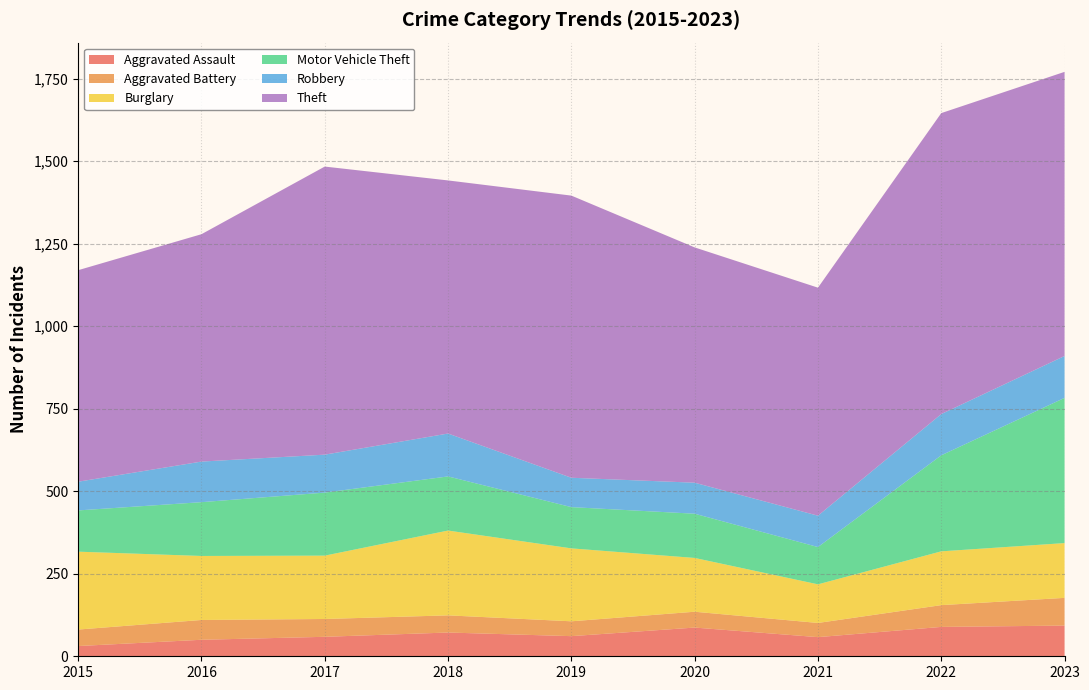

Reading left to right, what are all the values shown in this chart?

Aggravated Assault: 31	50	59	72	61	87	58	89	93
Aggravated Battery: 50	60	54	52	45	48	43	66	84
Burglary: 236	194	192	257	221	163	117	163	166
Motor Vehicle Theft: 125	163	191	164	125	134	113	291	440
Robbery: 87	123	115	130	89	94	95	125	127
Theft: 641	689	873	767	855	713	691	912	861